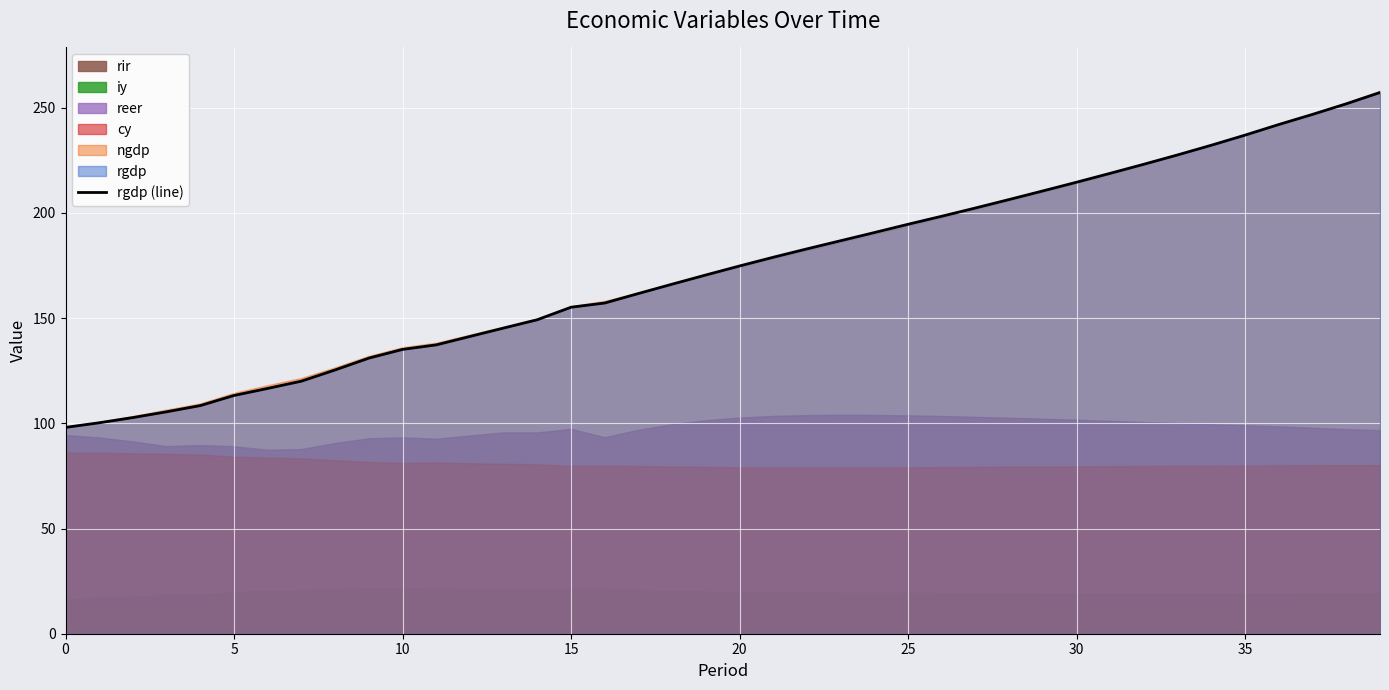

What is the average value?

172.9